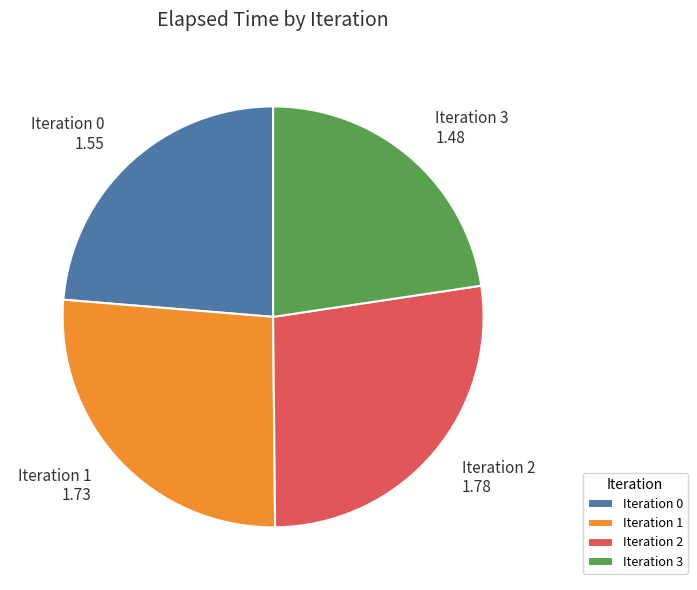

Is Iteration 0 the majority of the pie?

No